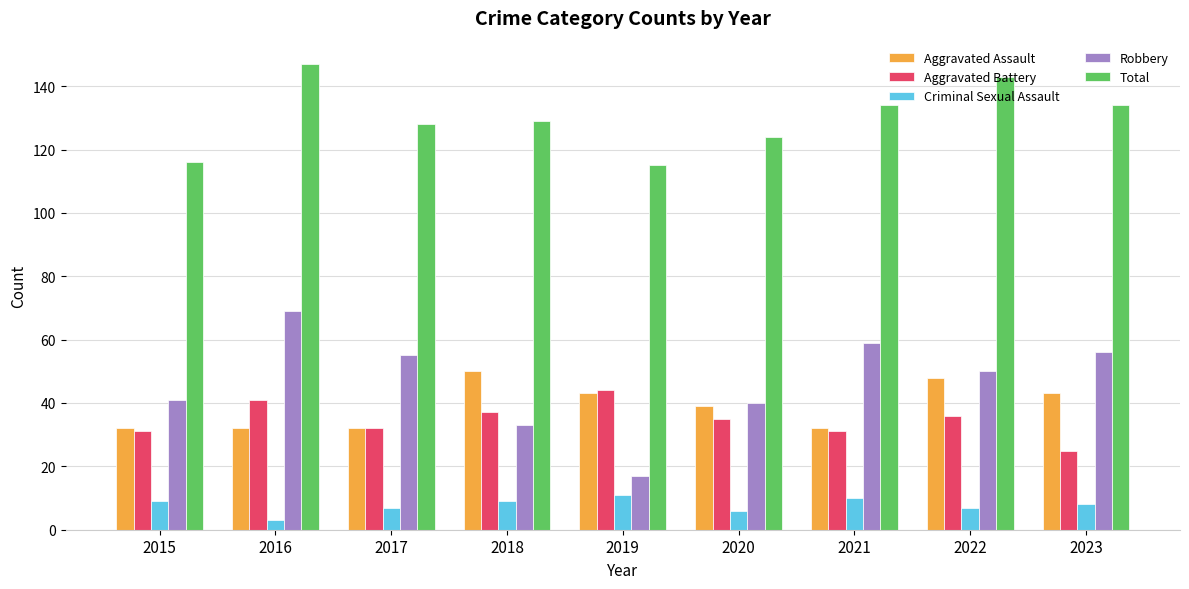

Which series has the largest total across all categories?

Total